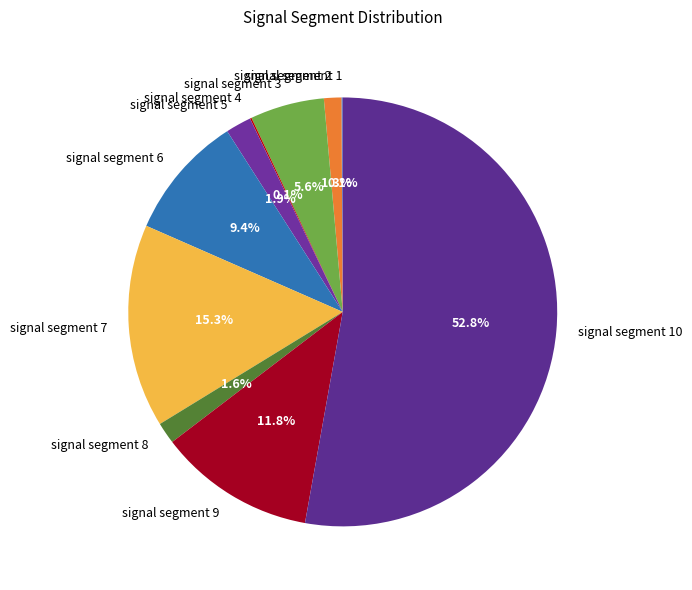

What percentage is the signal segment 3 slice, to the nearest percent?

6%